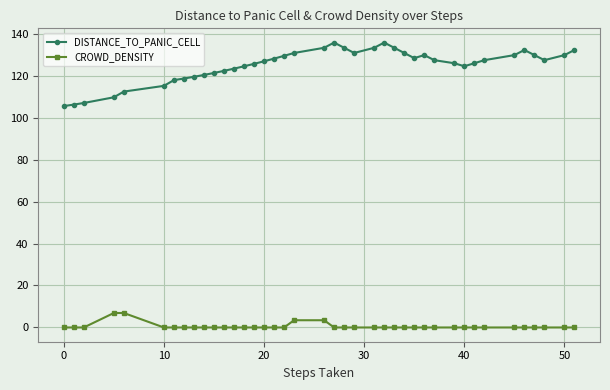

True or false: CROWD_DENSITY and DISTANCE_TO_PANIC_CELL cross at least once.

False